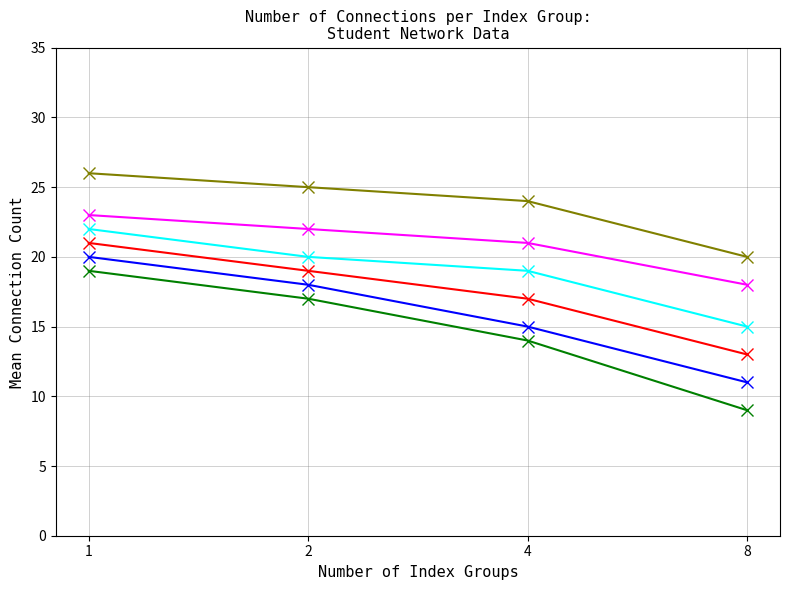

What is the minimum value shown in the chart?

9